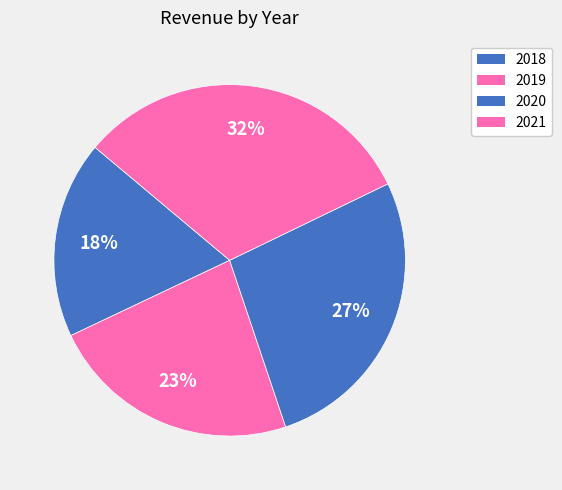

How many slices are in this pie chart?

4